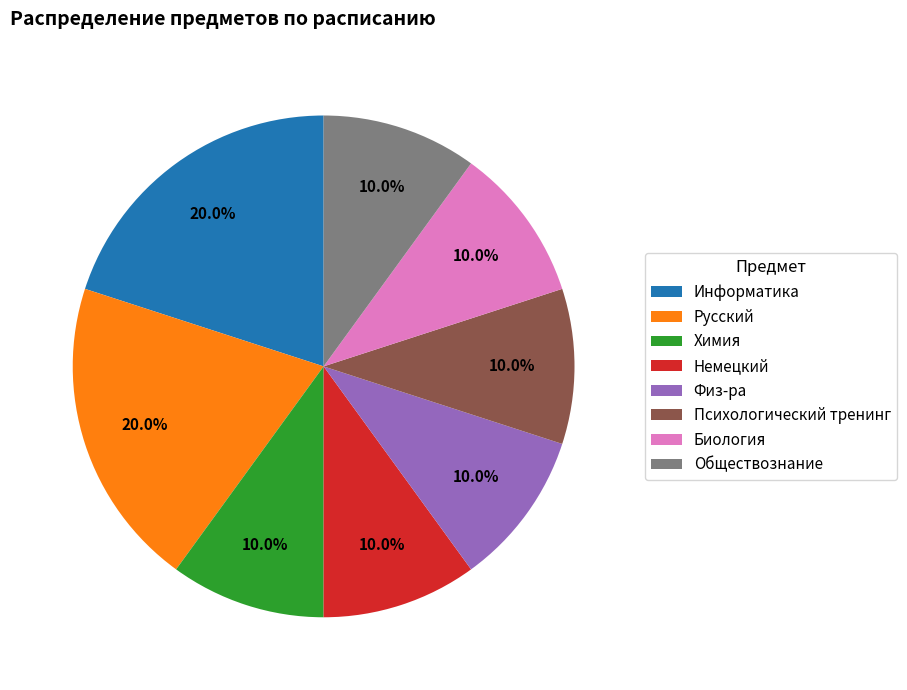

What percentage is the Психологический тренинг slice, to the nearest percent?

10%